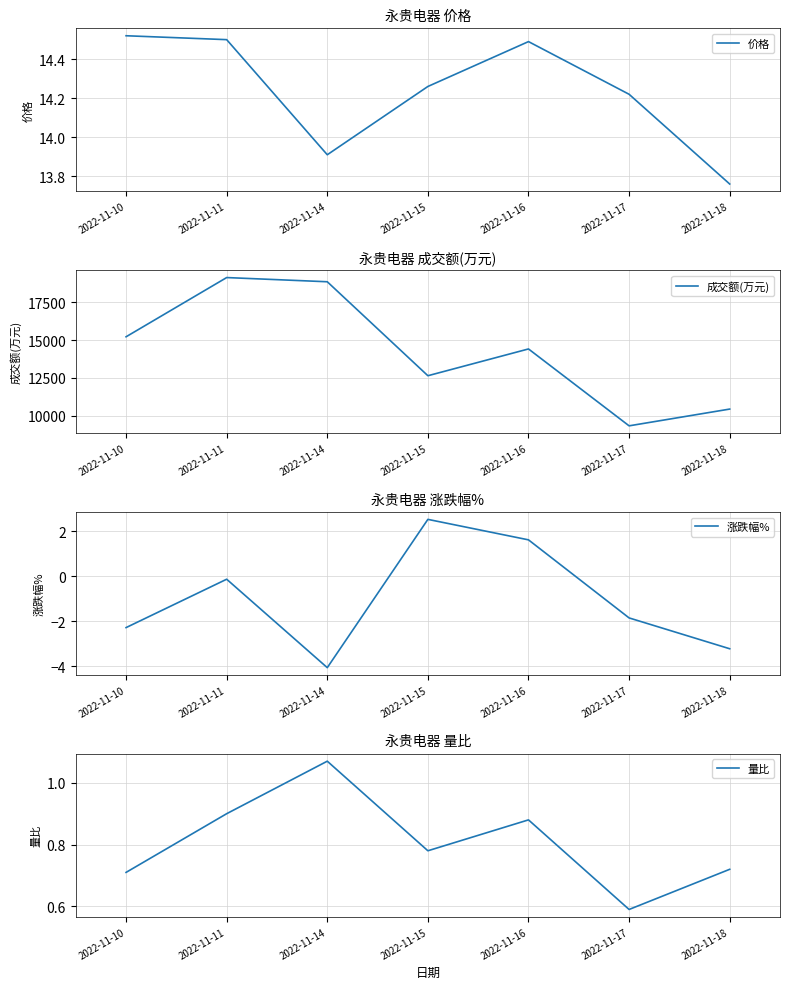

At which category is the sum across all series the highest?

2022-11-11